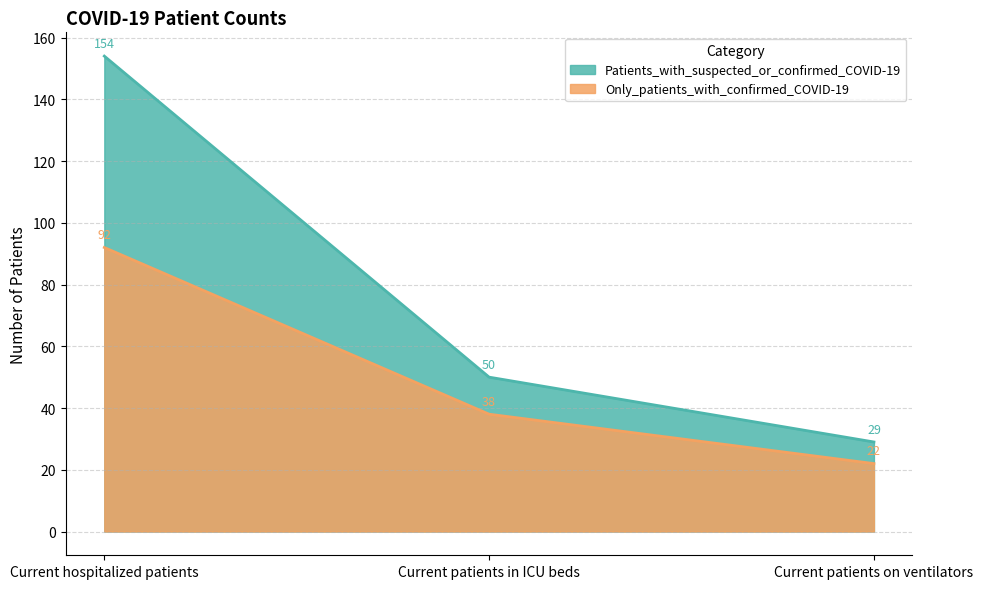

The value of Only_patients_with_confirmed_COVID-19 at Current hospitalized patients is 92. True or false?

True